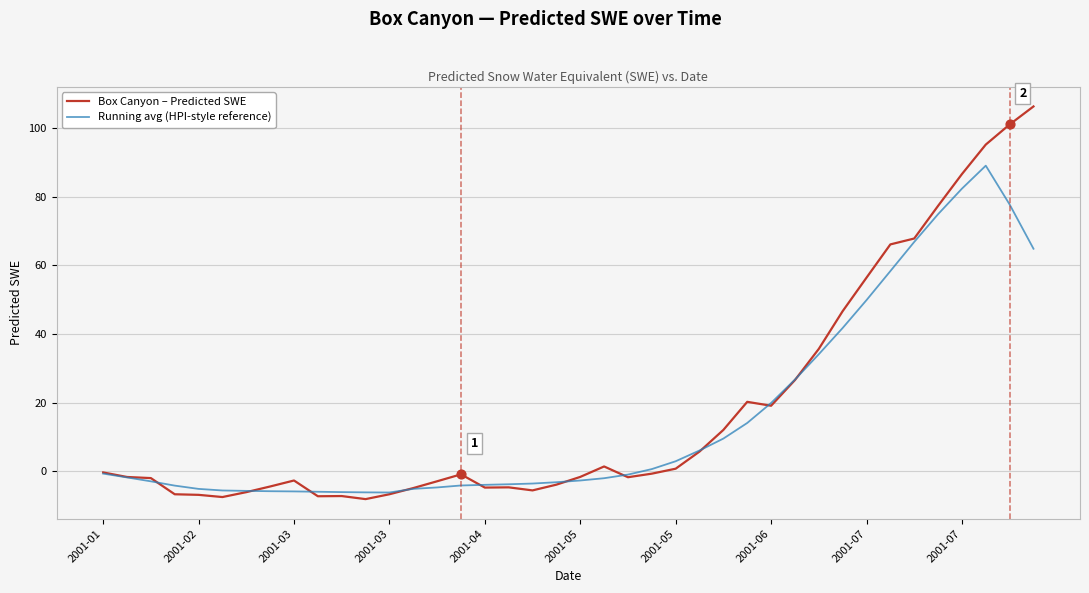

Which series has the largest range (max minus min)?

Box Canyon – Predicted SWE